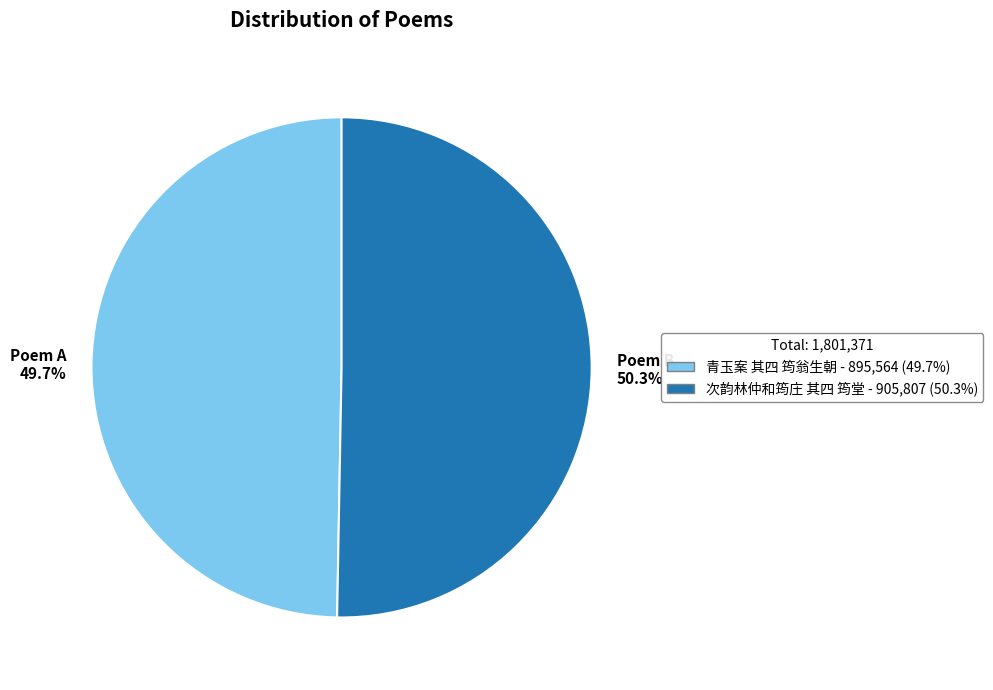

To the nearest percent, what is the difference between the largest and smallest slice percentages?

1%